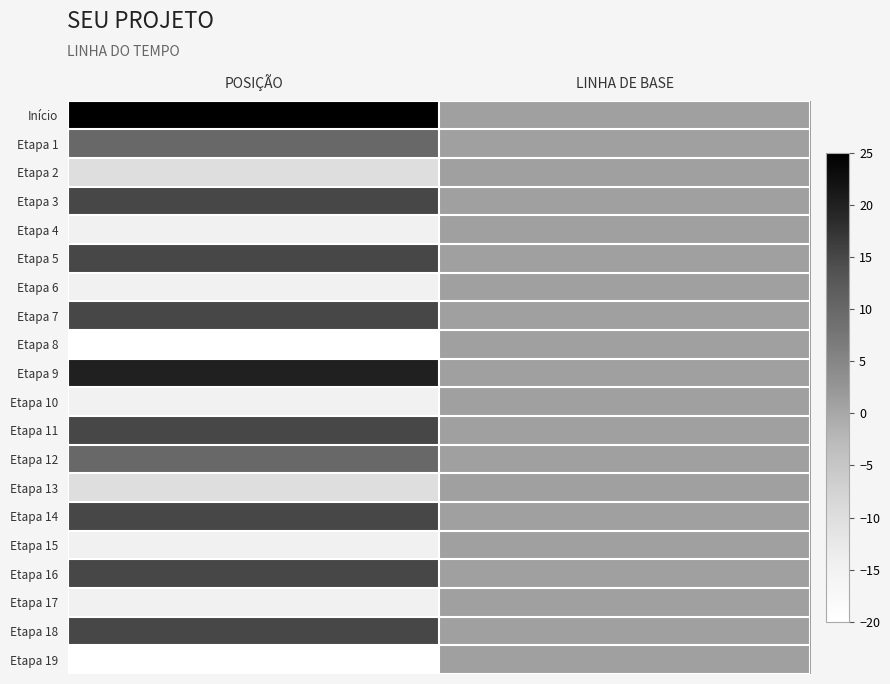

Rank the series at POSIÇÃO from lowest to highest value.

Etapa 8, Etapa 19, Etapa 4, Etapa 6, Etapa 10, Etapa 15, Etapa 17, Etapa 2, Etapa 13, Etapa 1, Etapa 12, Etapa 3, Etapa 5, Etapa 7, Etapa 11, Etapa 14, Etapa 16, Etapa 18, Etapa 9, Início